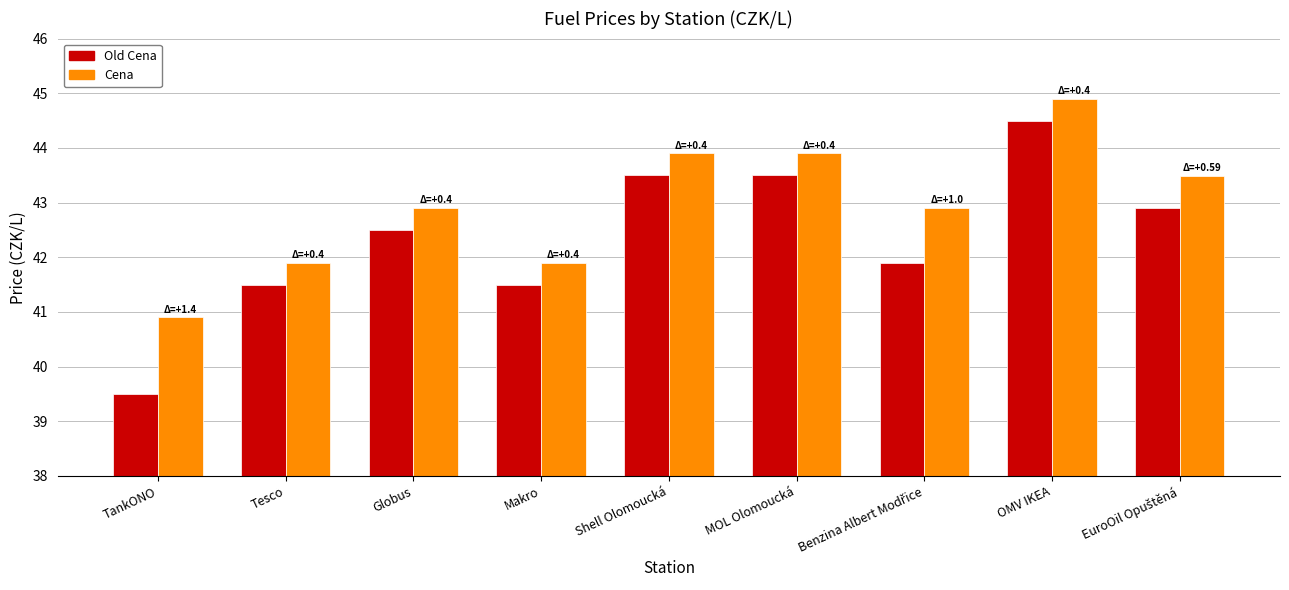

At which label does Cena reach its minimum?

TankONO